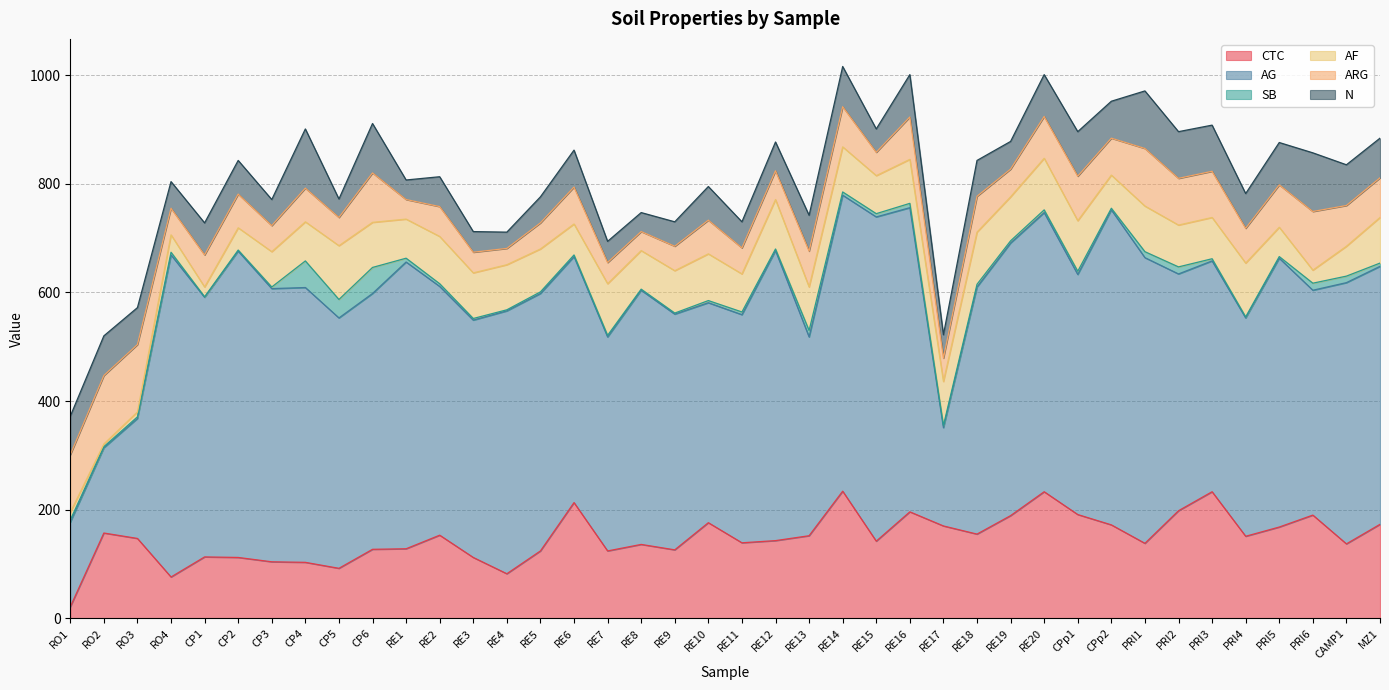

What is the minimum value for SB?

1